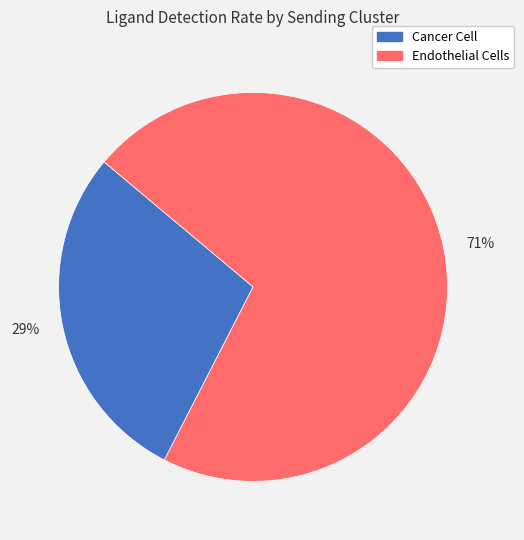

Do 71% and 29% together represent more than half of the pie?

Yes